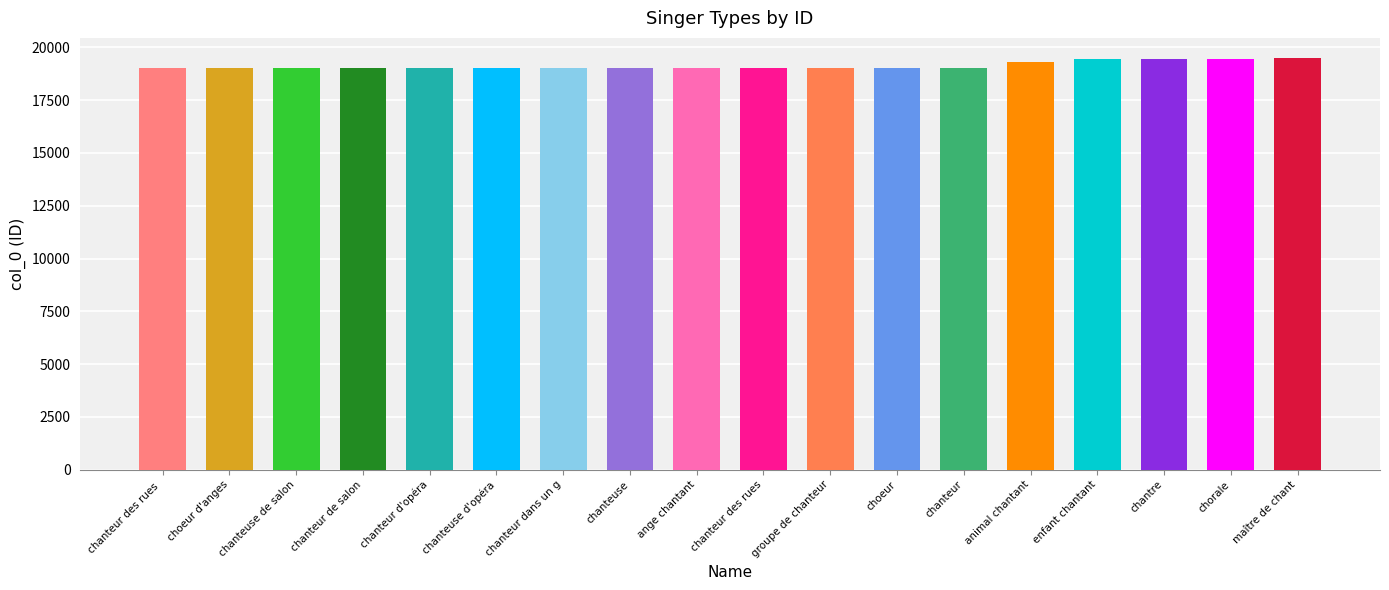

What is the difference between the maximum and minimum values?

471